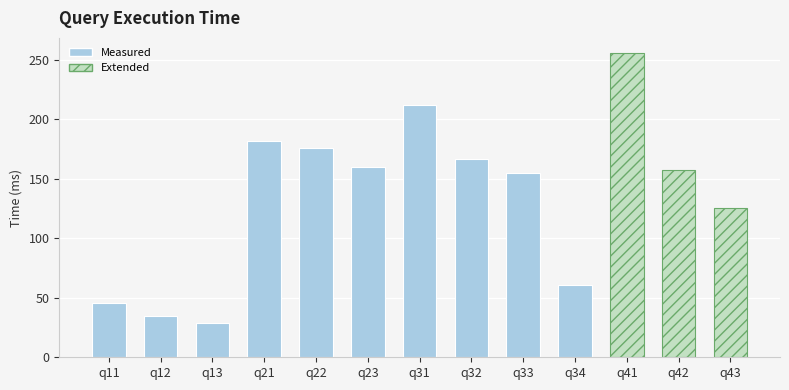

Rank the categories by value from lowest to highest.

q13, q12, q11, q34, q43, q33, q42, q23, q32, q22, q21, q31, q41